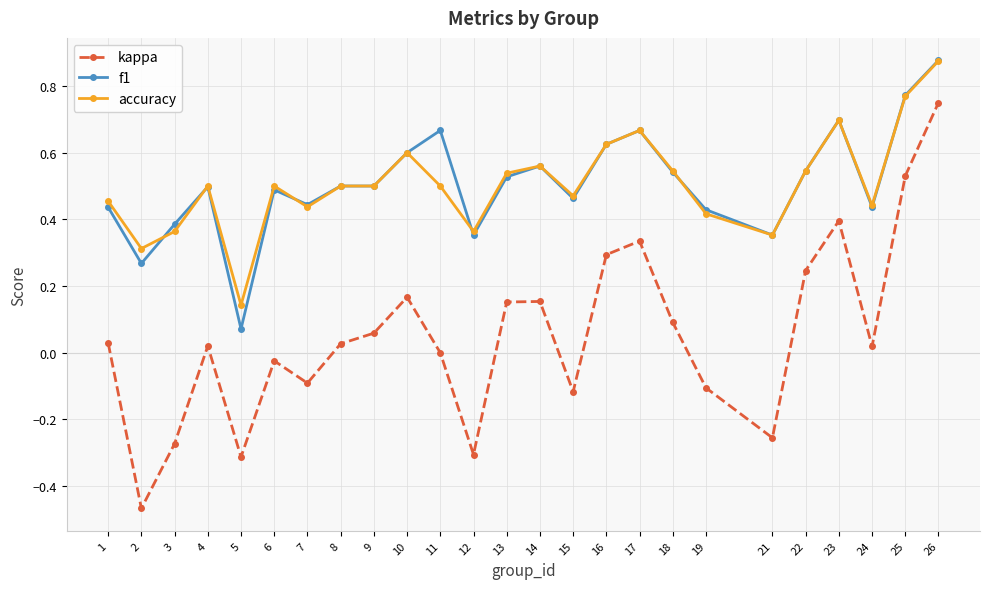

The f1 series shows 0.6 at 21. True or false?

False